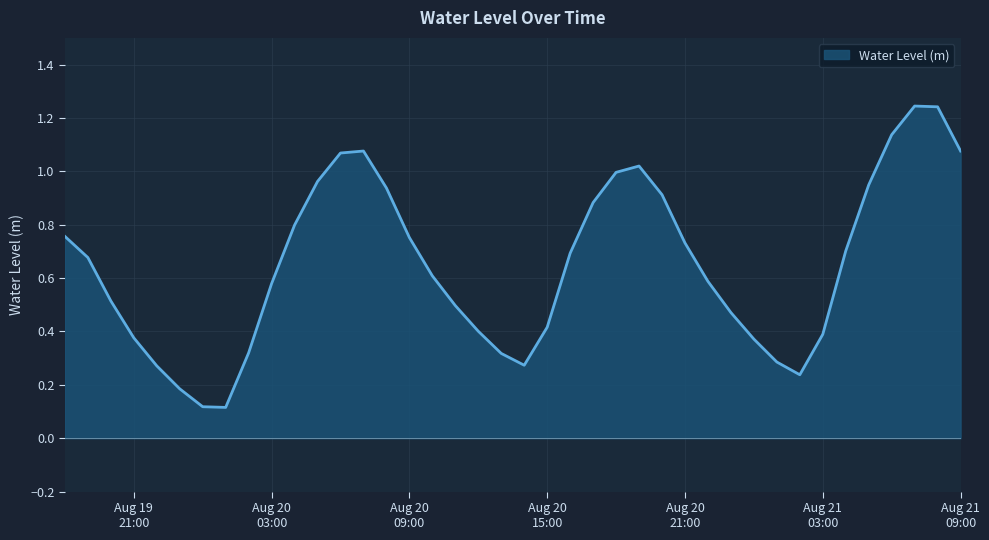

At which category does the data reach its first local peak?

2025-08-20 07:00:00